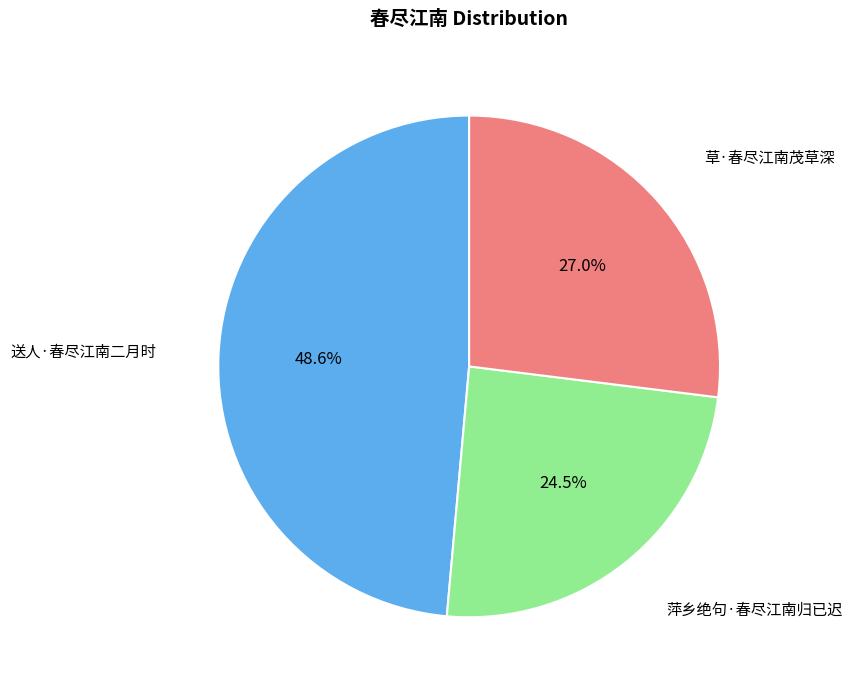

Rank the categories by value from lowest to highest.

萍乡绝句·春尽江南归已迟, 草·春尽江南茂草深, 送人·春尽江南二月时